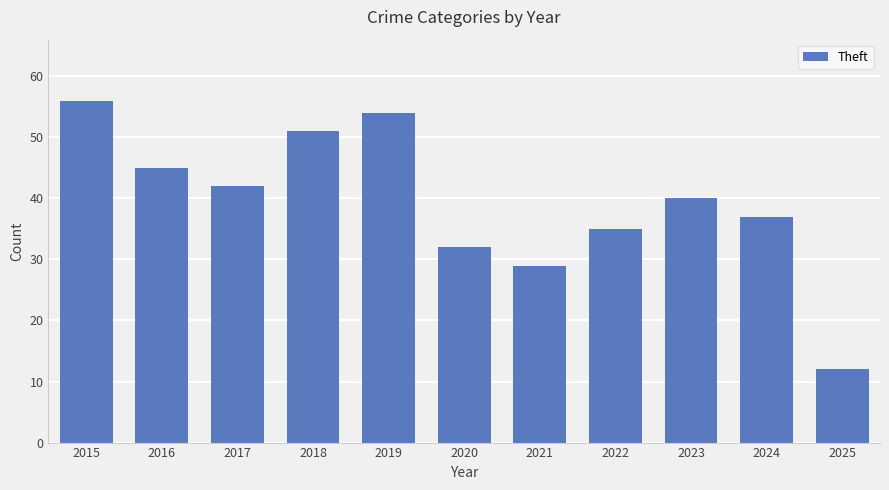

The chart shows a value of 18 at 2020. True or false?

False